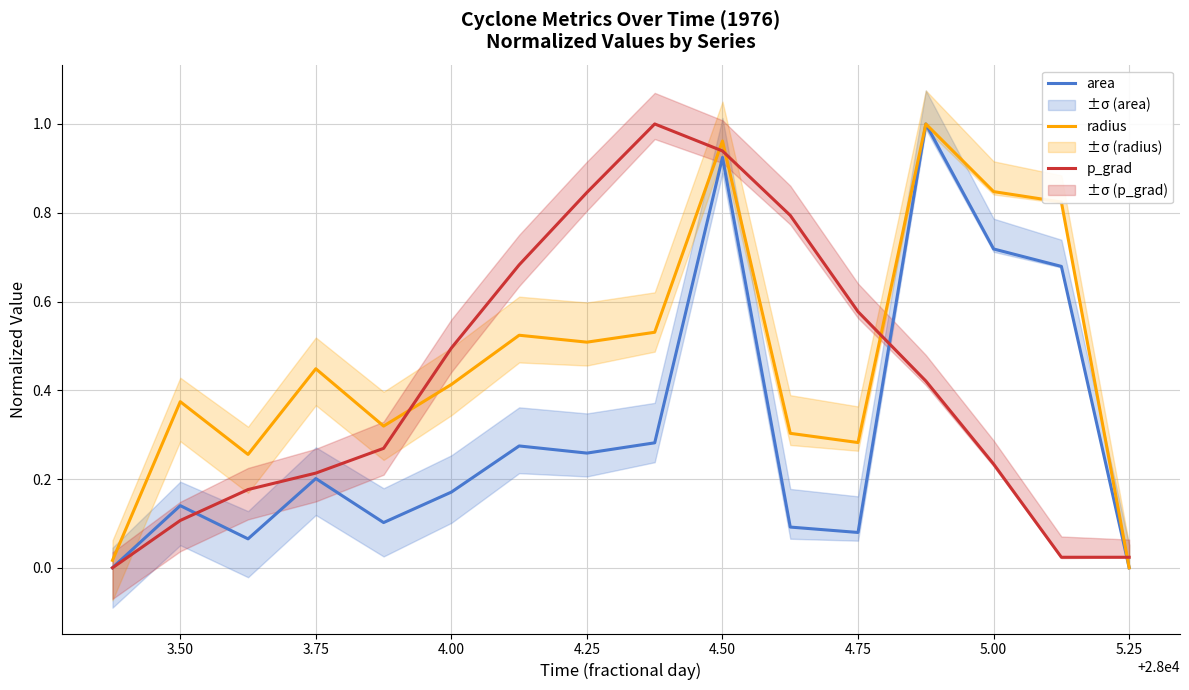

Is it true that area equals 0.0 at 5.25?

True